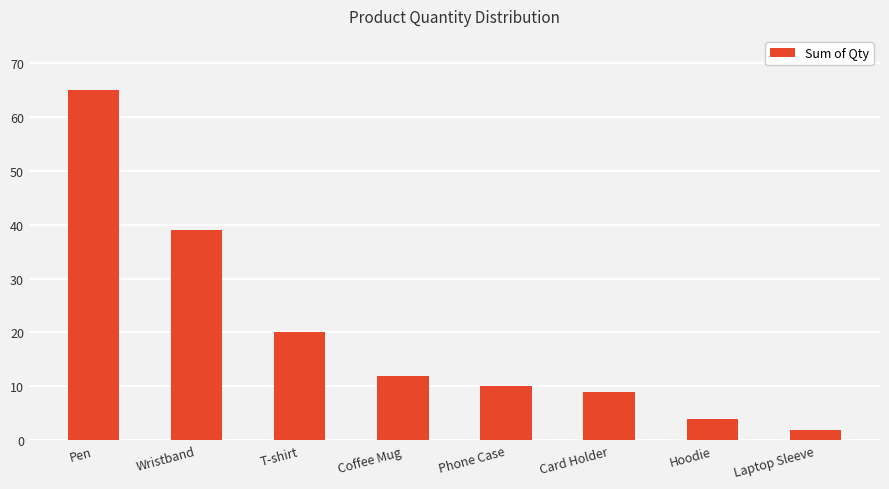

True or false: the data shows 9 at Card Holder.

True